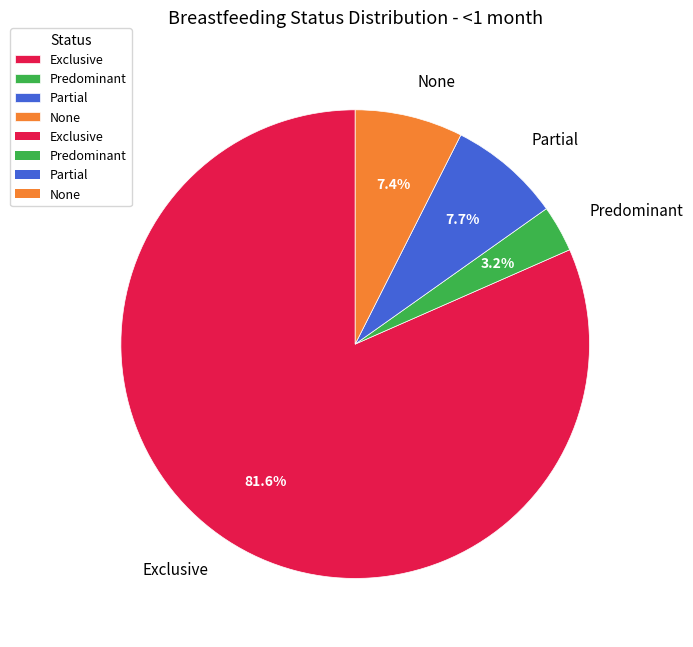

The Predominant slice represents 10% of the pie. True or false?

False